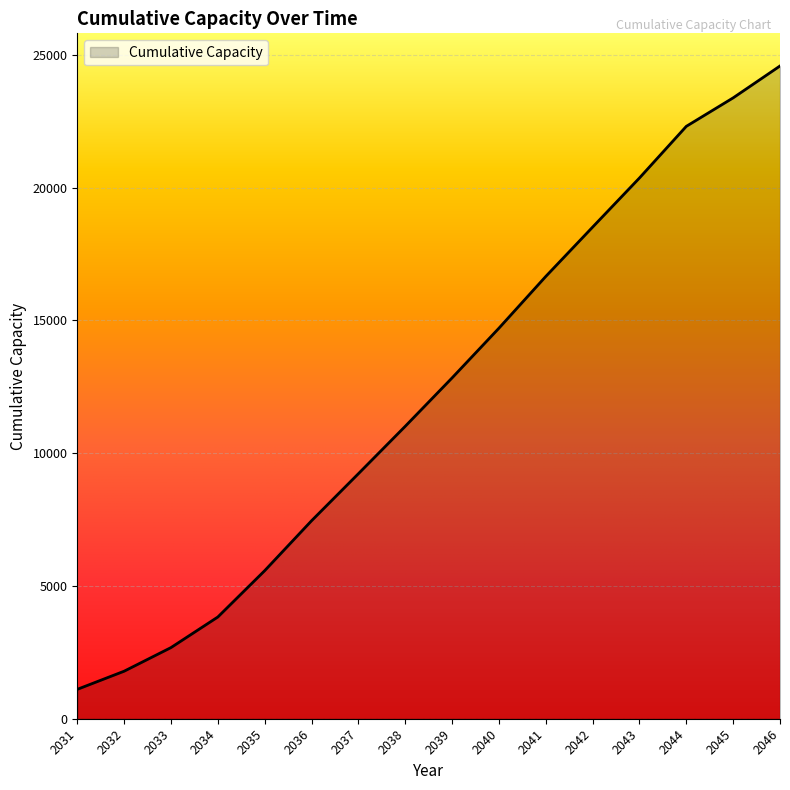

Reading left to right, transcribe all the data shown in this chart.

1107.0	1789.8	2679.3	3830.8	5575.3	7454.8	9227.1	11012.7	12835.2	14707.4	16656.1	18514.3	20364.7	22309.4	23382.0	24582.8